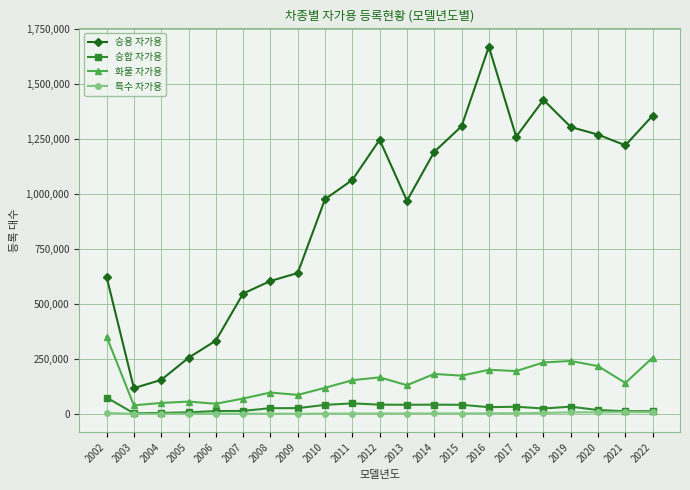

What is the greatest value displayed?

1670891